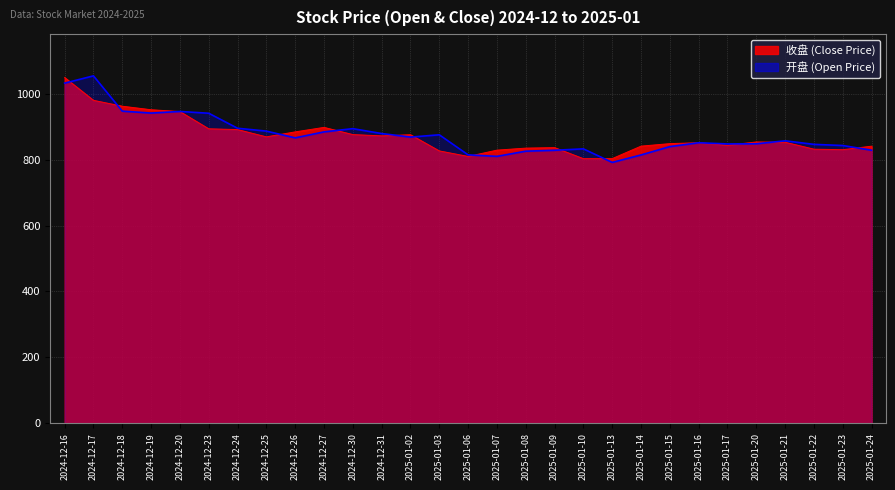

What is the label of the 19th point from the right?

2024-12-30